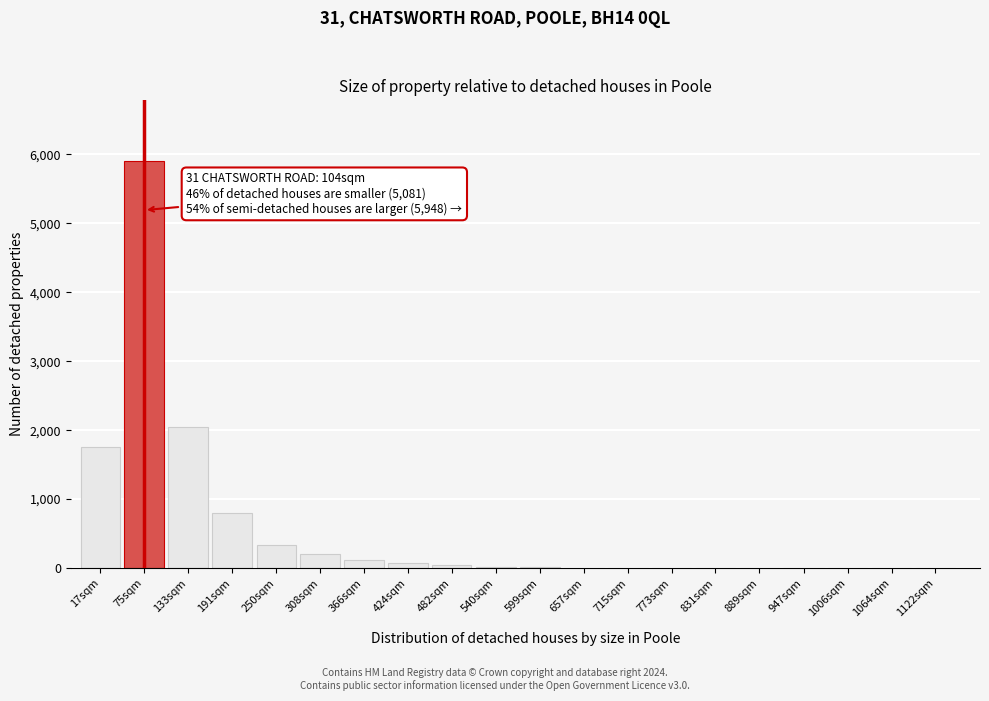

What is the change in value from 191sqm to 308sqm?

-600